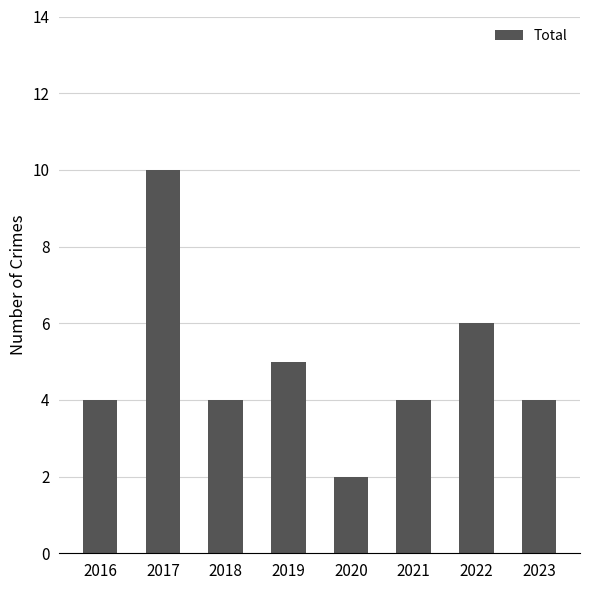

How many values are between 4 and 6?

6